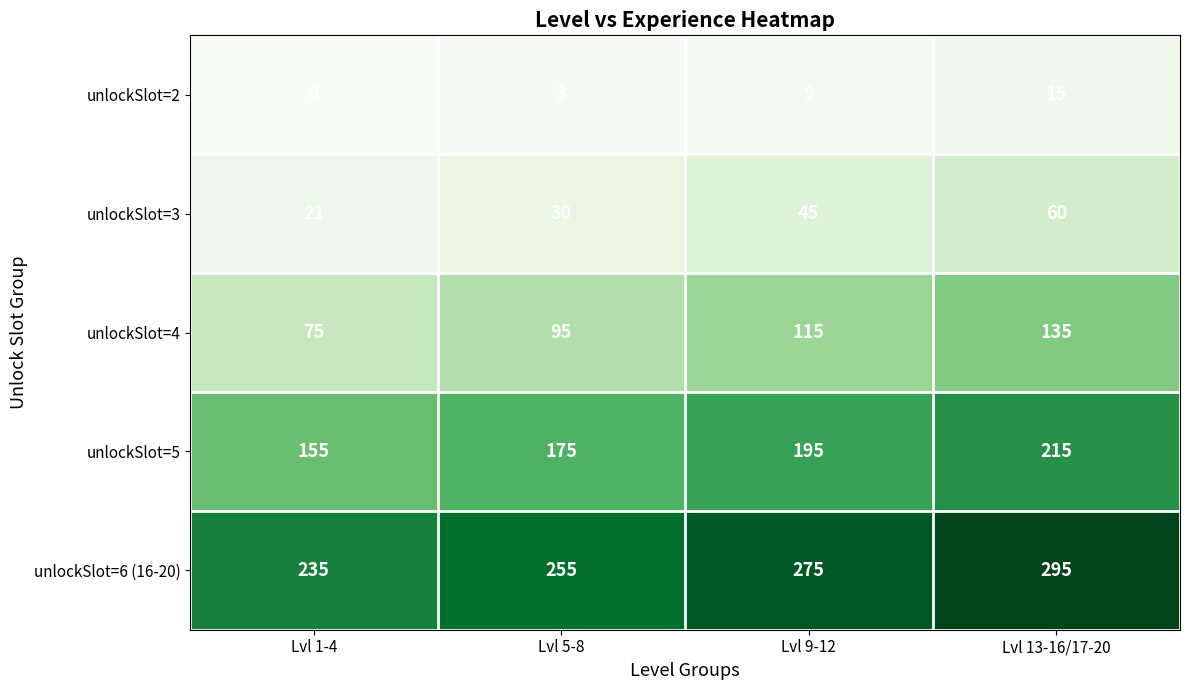

What is the average value of the unlockSlot=5 series?

185